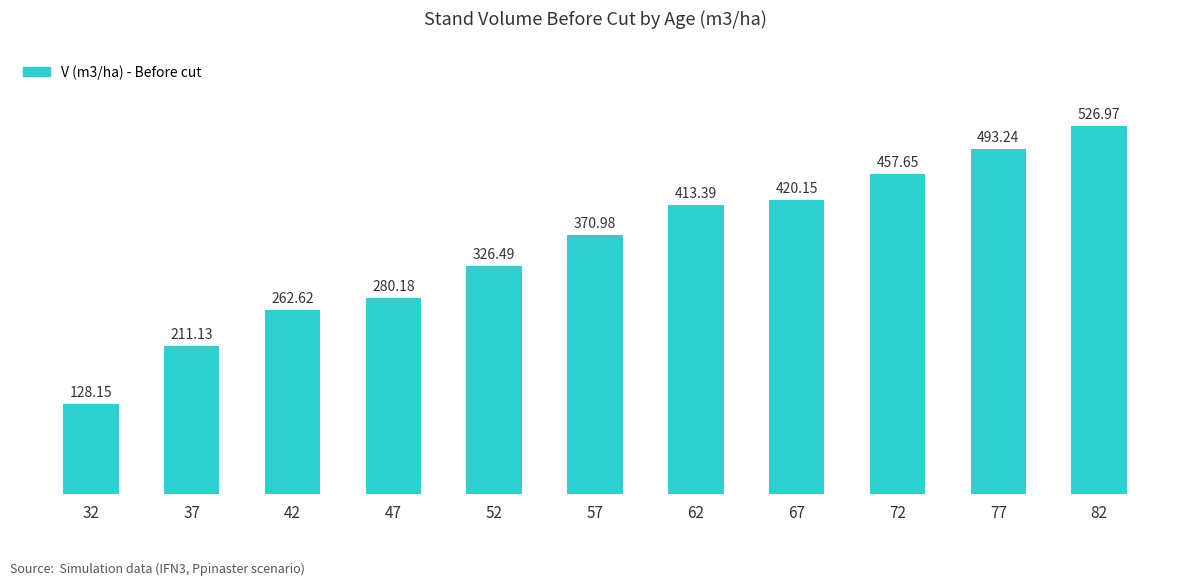

What is the minimum value shown in the chart?

128.2